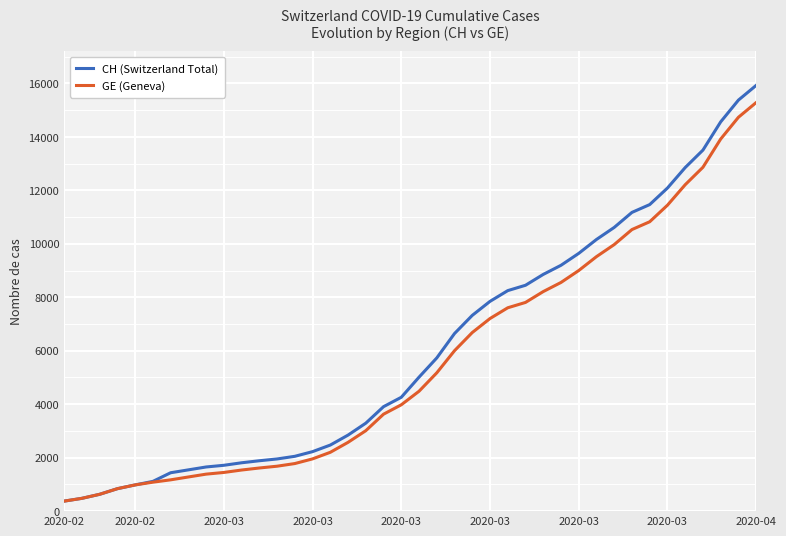

What is the maximum value shown in the chart?

15926